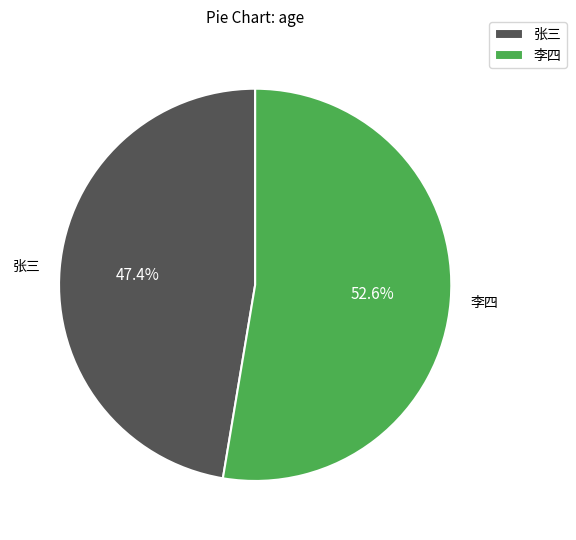

Rank the categories by value from lowest to highest.

张三, 李四